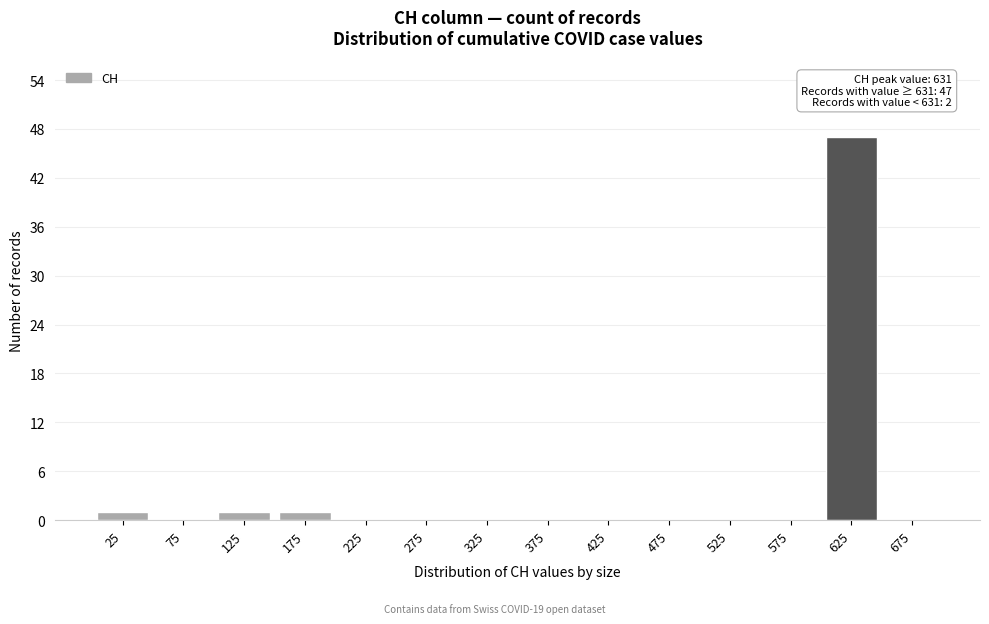

Reading left to right, list all the values displayed in this chart.

25=1	75=0	125=1	175=1	225=0	275=0	325=0	375=0	425=0	475=0	525=0	575=0	625=47	675=0